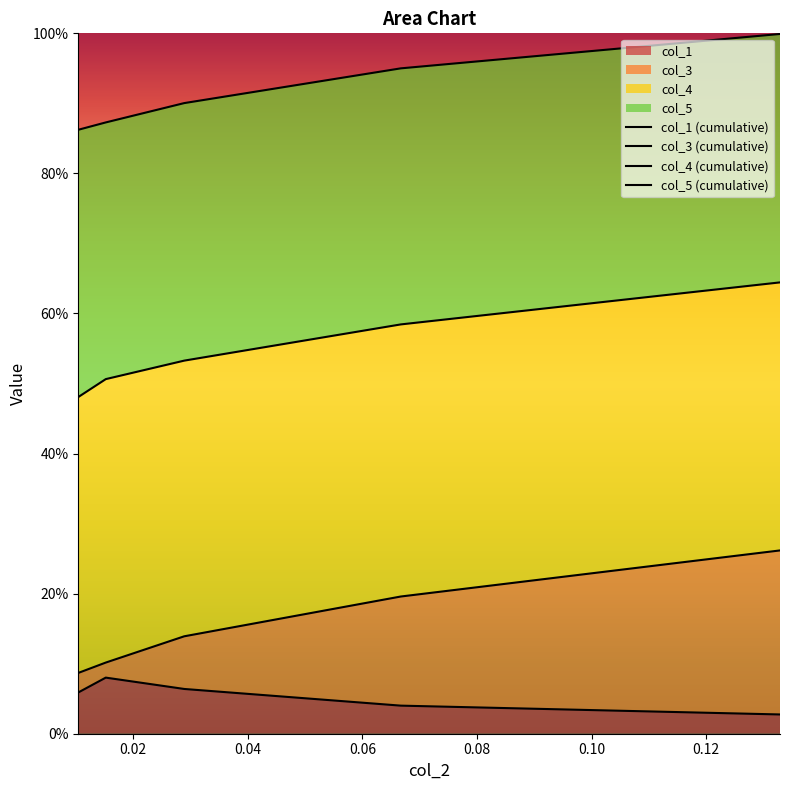

True or false: col_3 has more than 1 points higher than both neighbors.

False